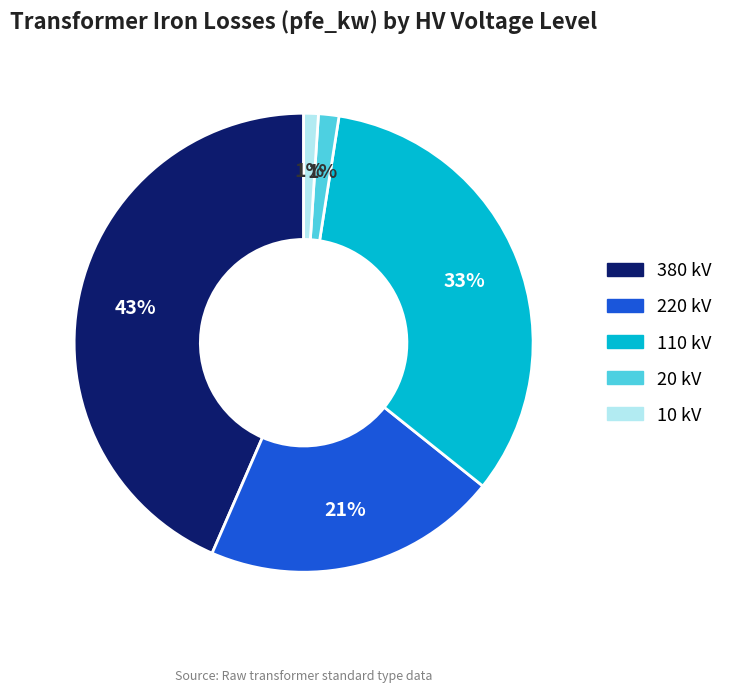

Is there any slice that represents more than half of the pie?

No